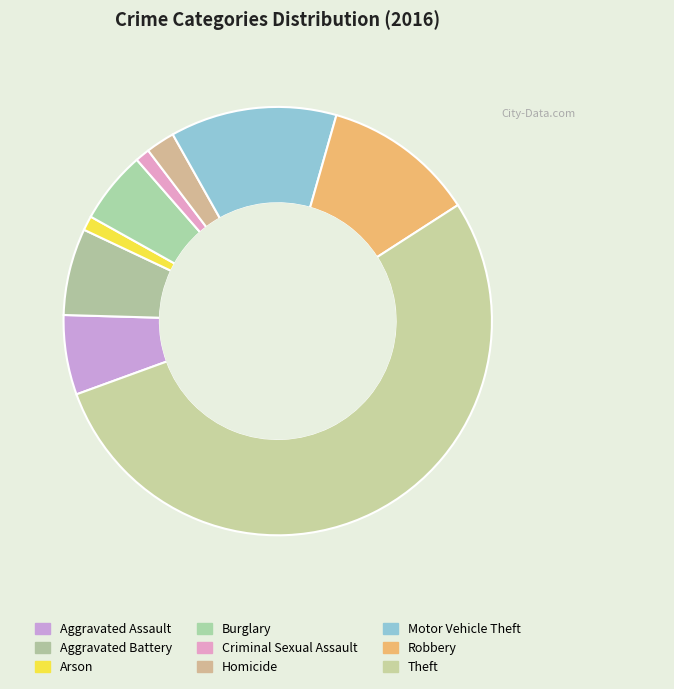

Count the number of slices in the pie.

9